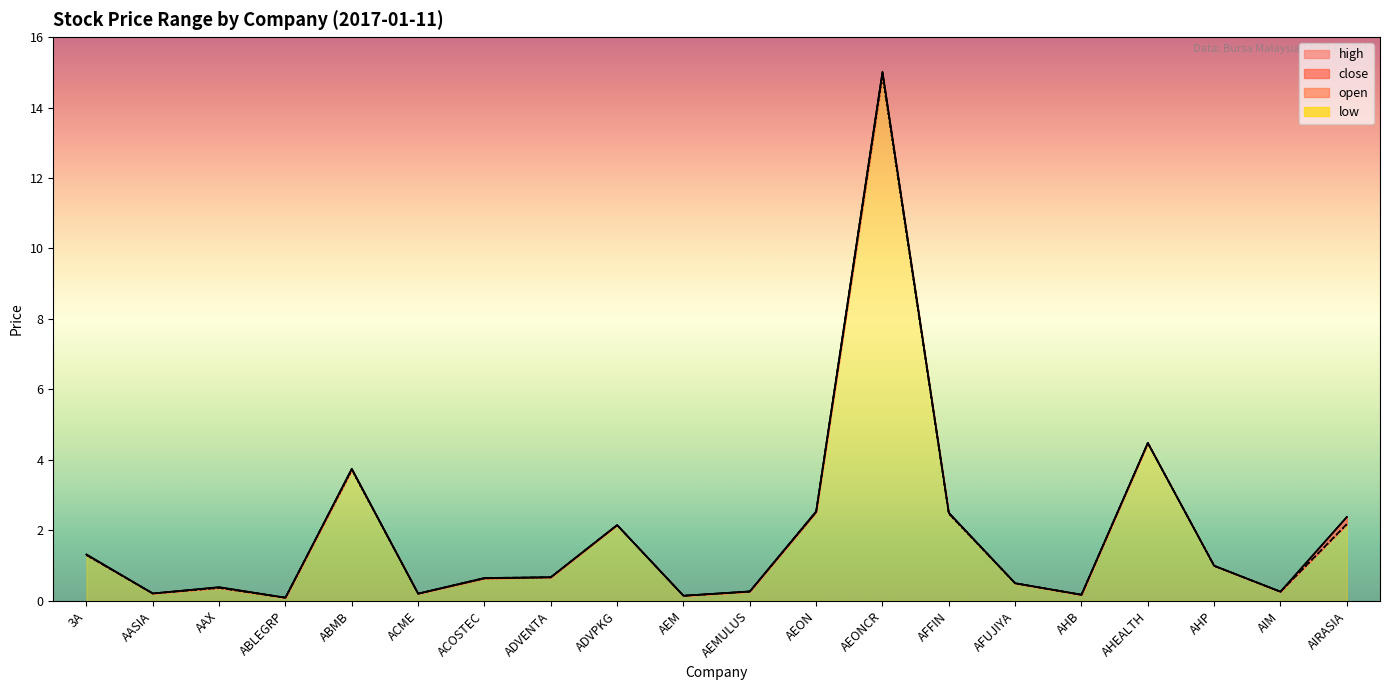

Where is the first local maximum for high?

AAX